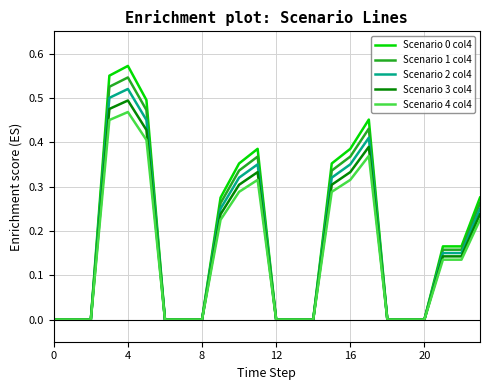

How many lines are shown in the chart?

5